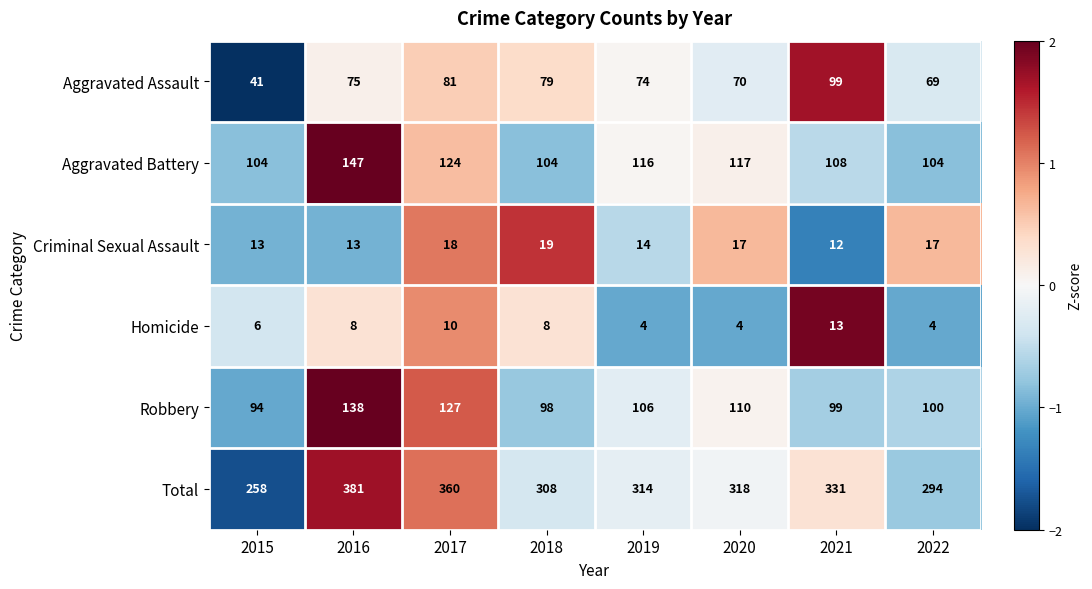

Which series changed the most between 2016 and 2017?

Aggravated Battery